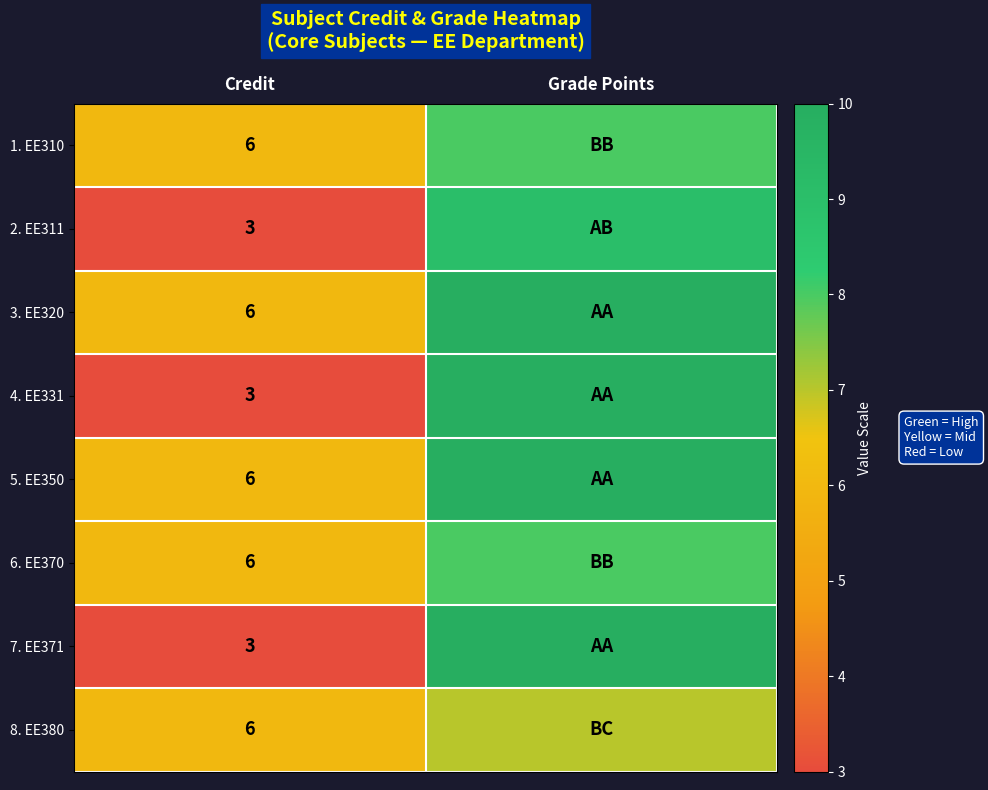

At which category does the chart reach its minimum across all series?

Credit